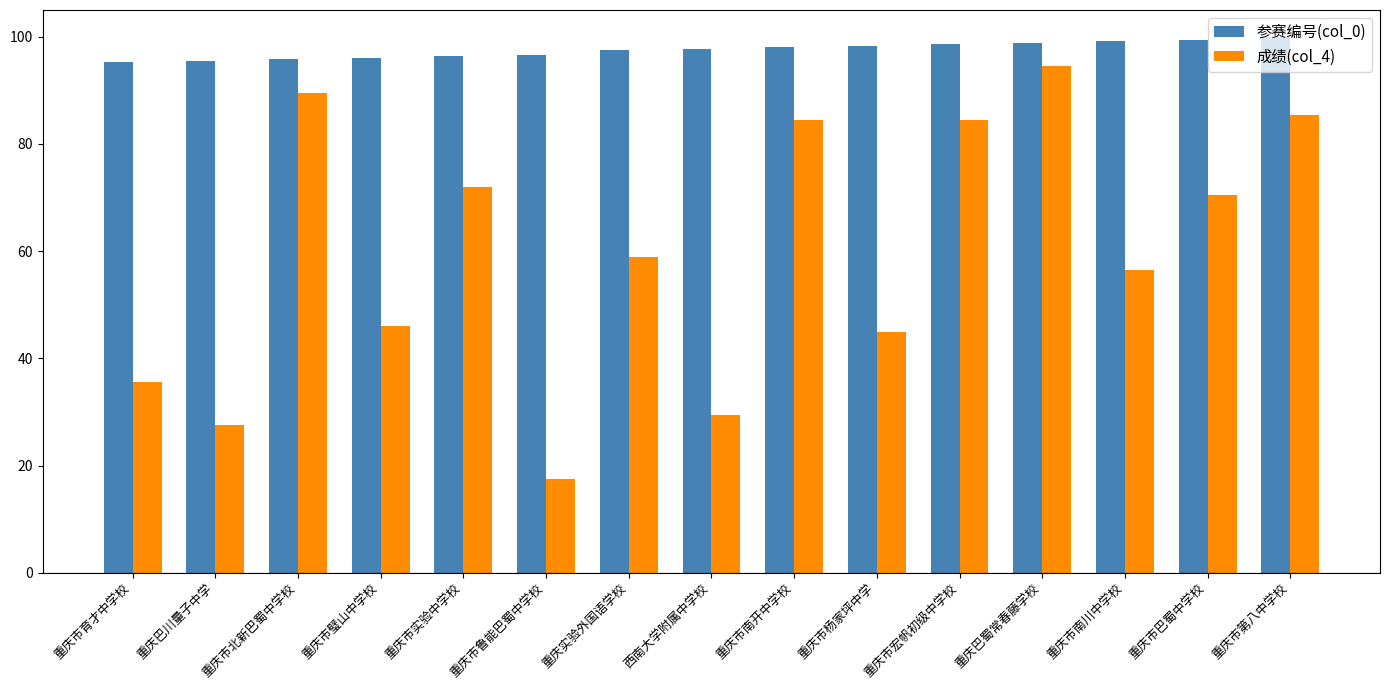

At 重庆市南川中学校, list the series in order from smallest to largest.

成绩(col_4), 参赛编号(col_0)